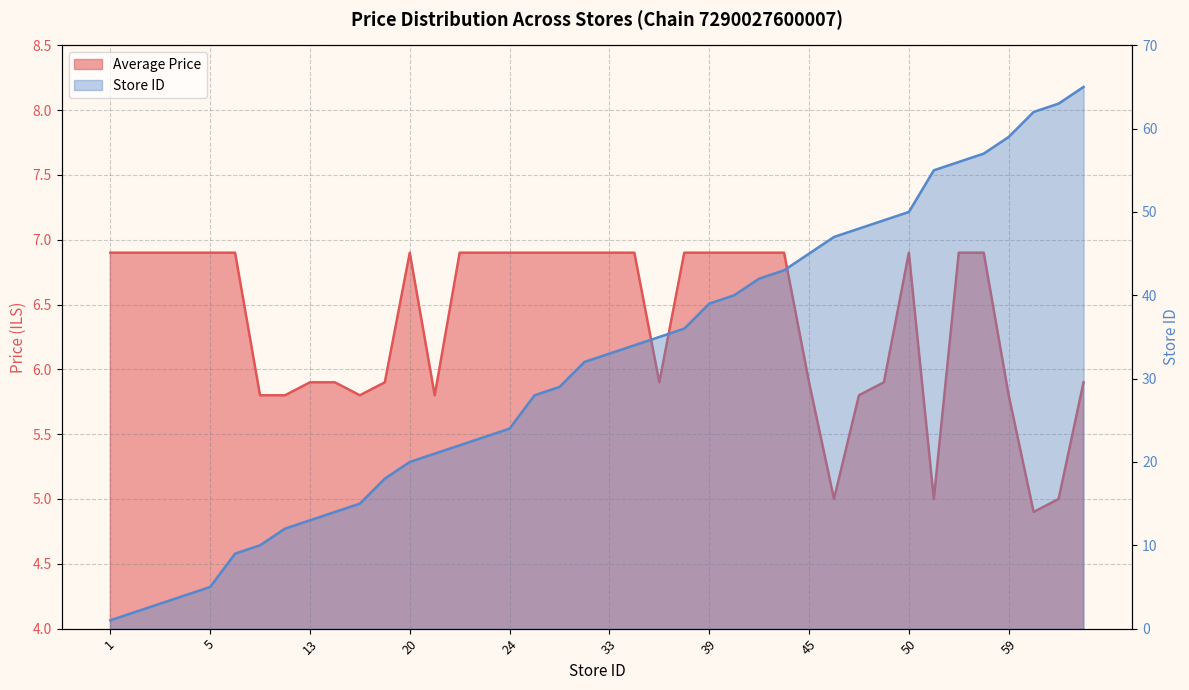

True or false: Store Count and Average Price cross at least once.

True